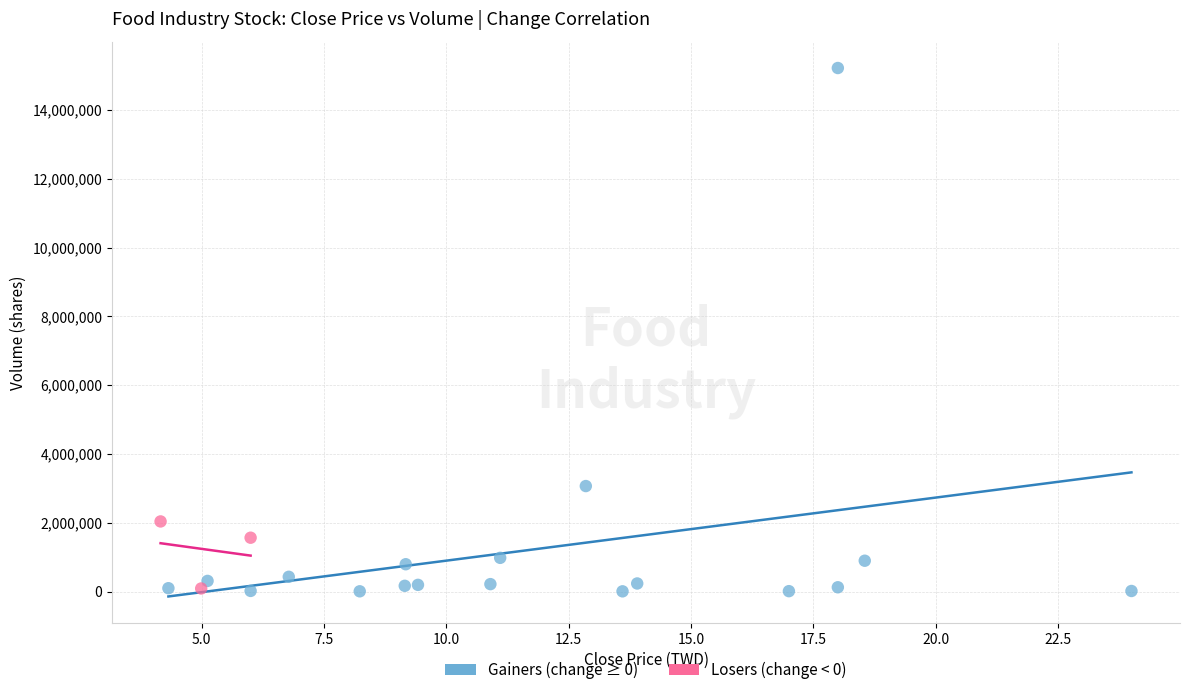

Which series has the largest Y range (max minus min)?

Gainers (change ≥ 0)